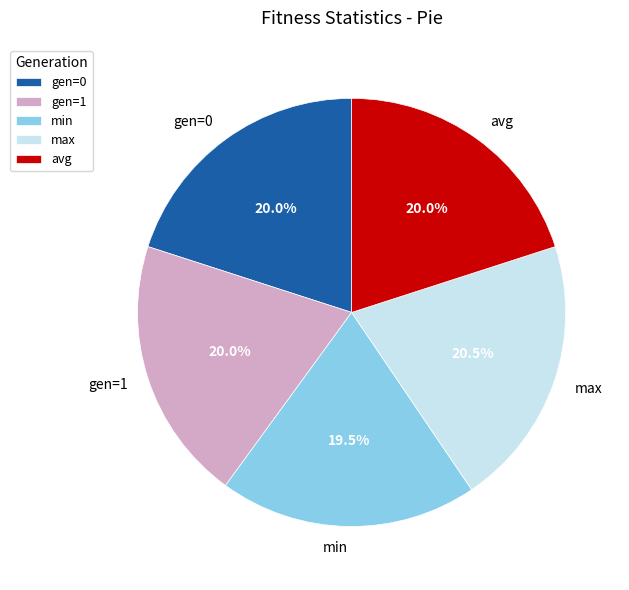

Is gen=0 the majority of the pie?

No